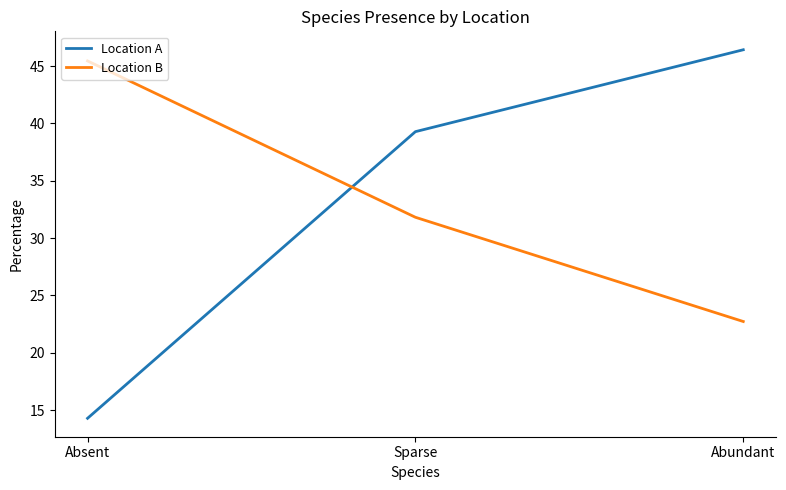

How many values in the Location B series are below 31?

1